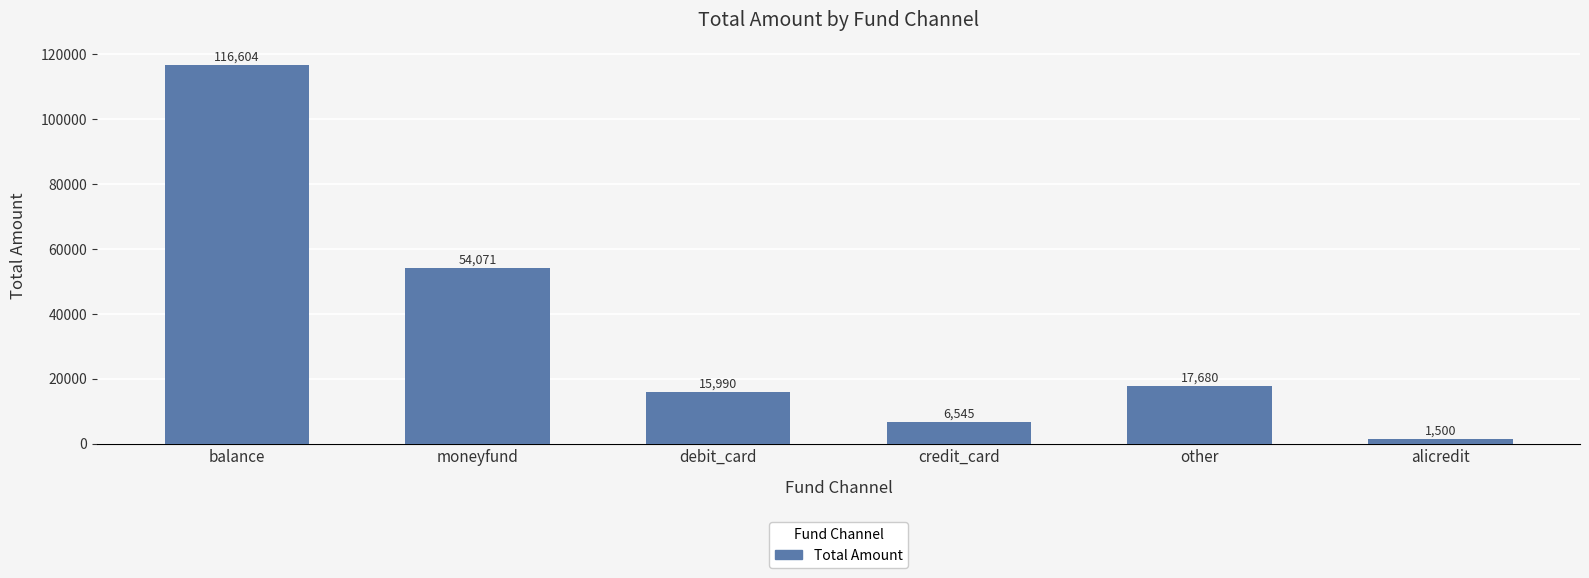

Approximately how many times larger is the value at credit_card compared to debit_card?

0.4